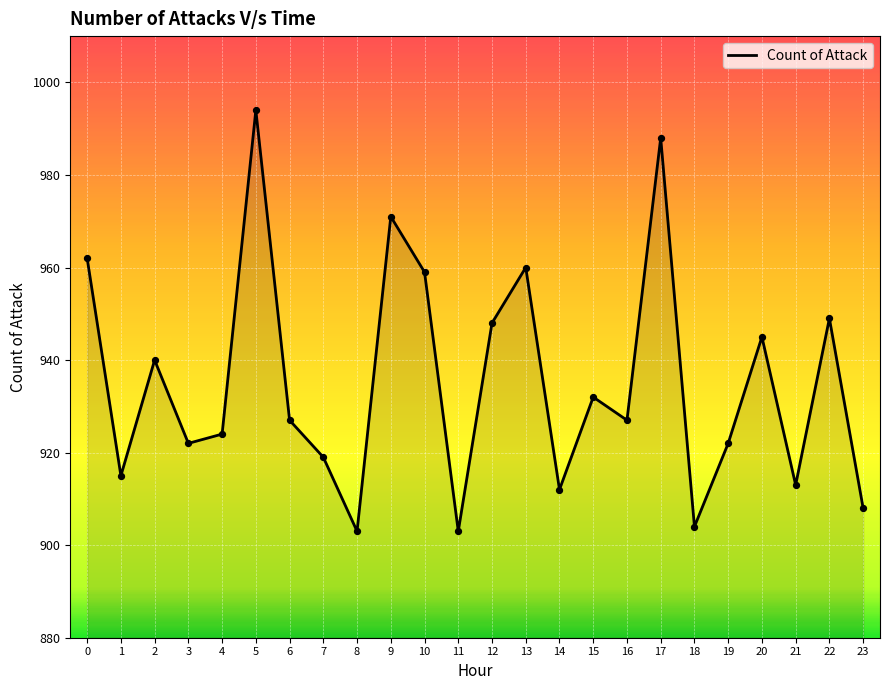

Between 21 and 12, which is larger?

12